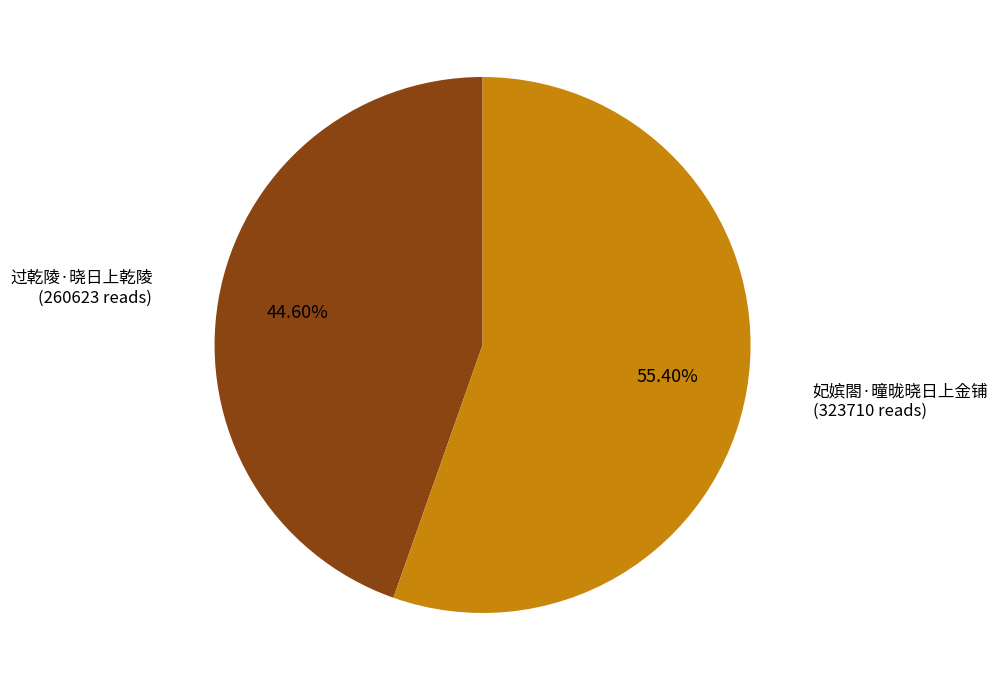

What percentage is the 过乾陵·晓日上乾陵 slice, to the nearest percent?

45%